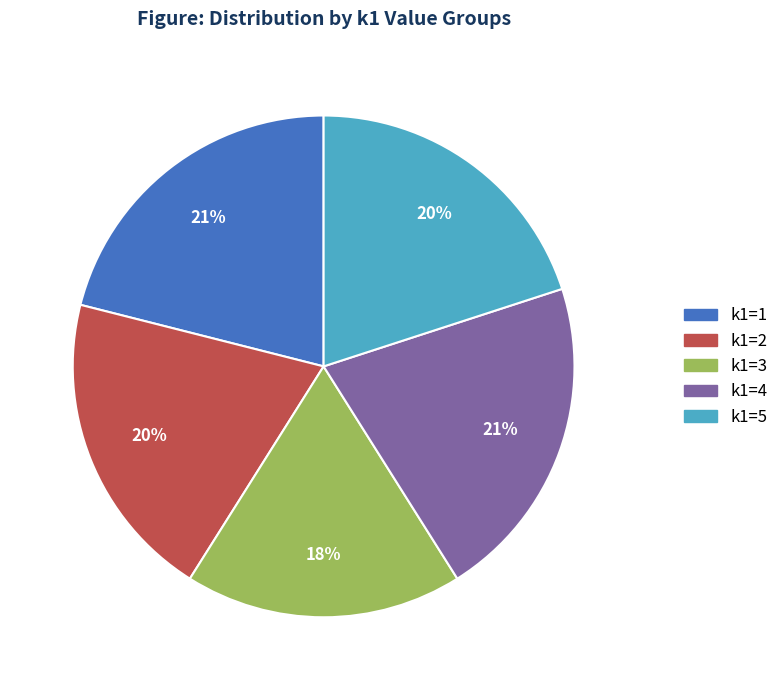

How many slices are in this pie chart?

5